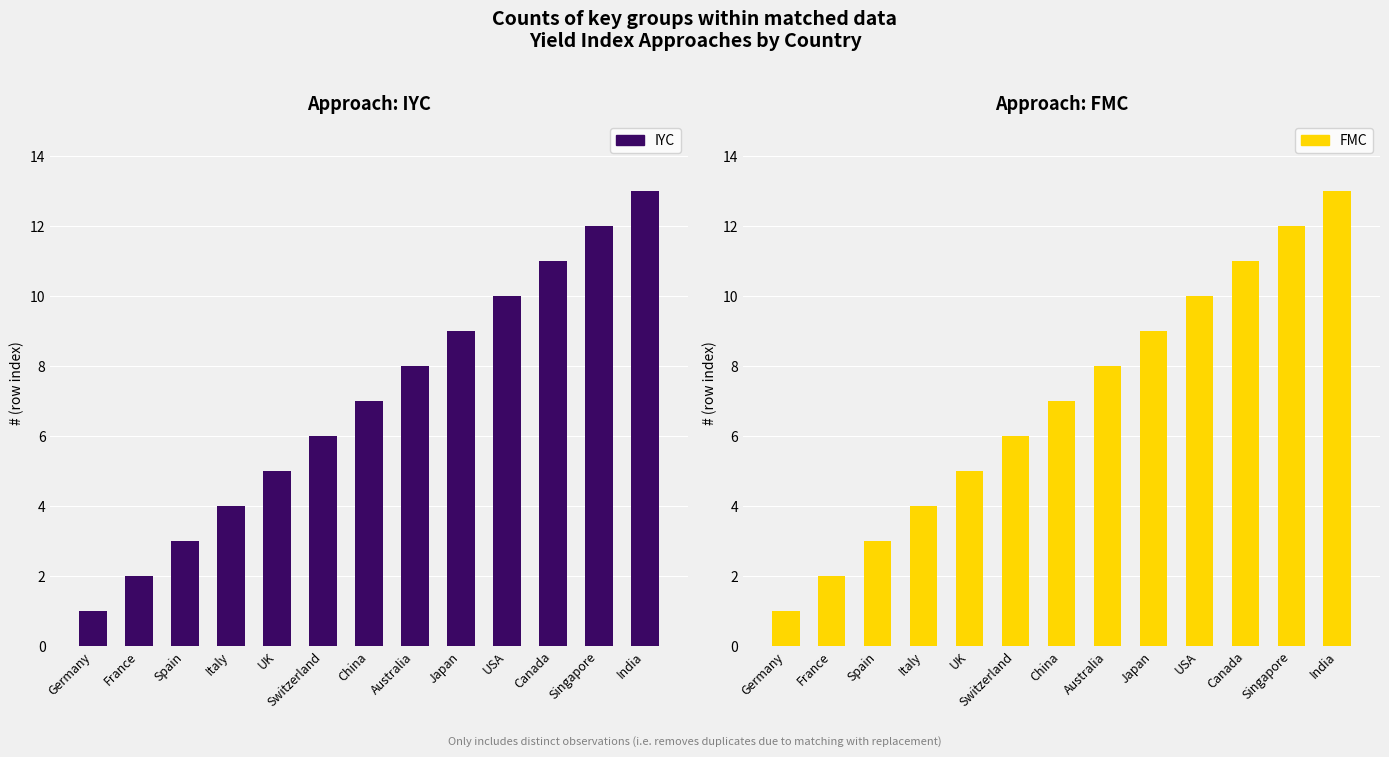

Reading right to left, extract all data points from this chart.

IYC: 13	12	11	10	9	8	7	6	5	4	3	2	1
FMC: 13	12	11	10	9	8	7	6	5	4	3	2	1